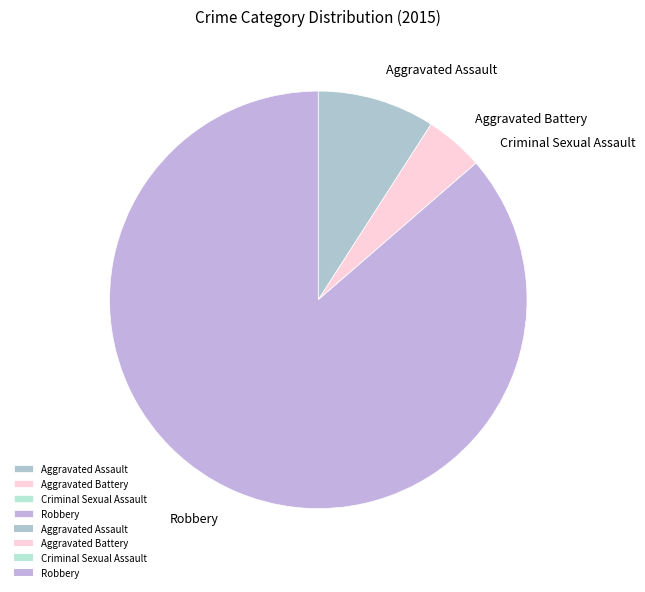

Combined, do Aggravated Battery and Robbery account for over 50%?

Yes